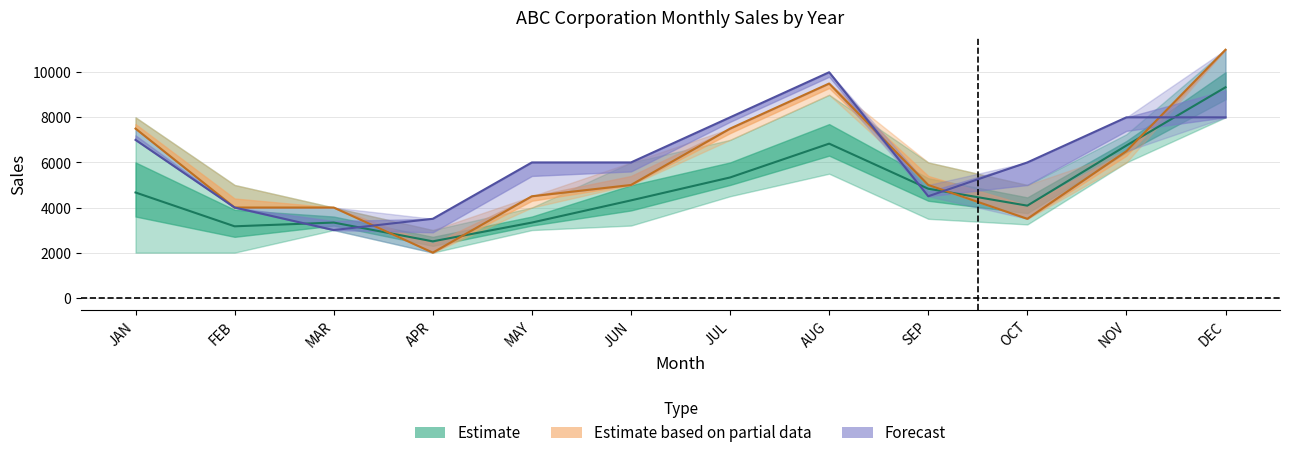

What is the difference between the second highest and second lowest values in the Year 2 series?

4750